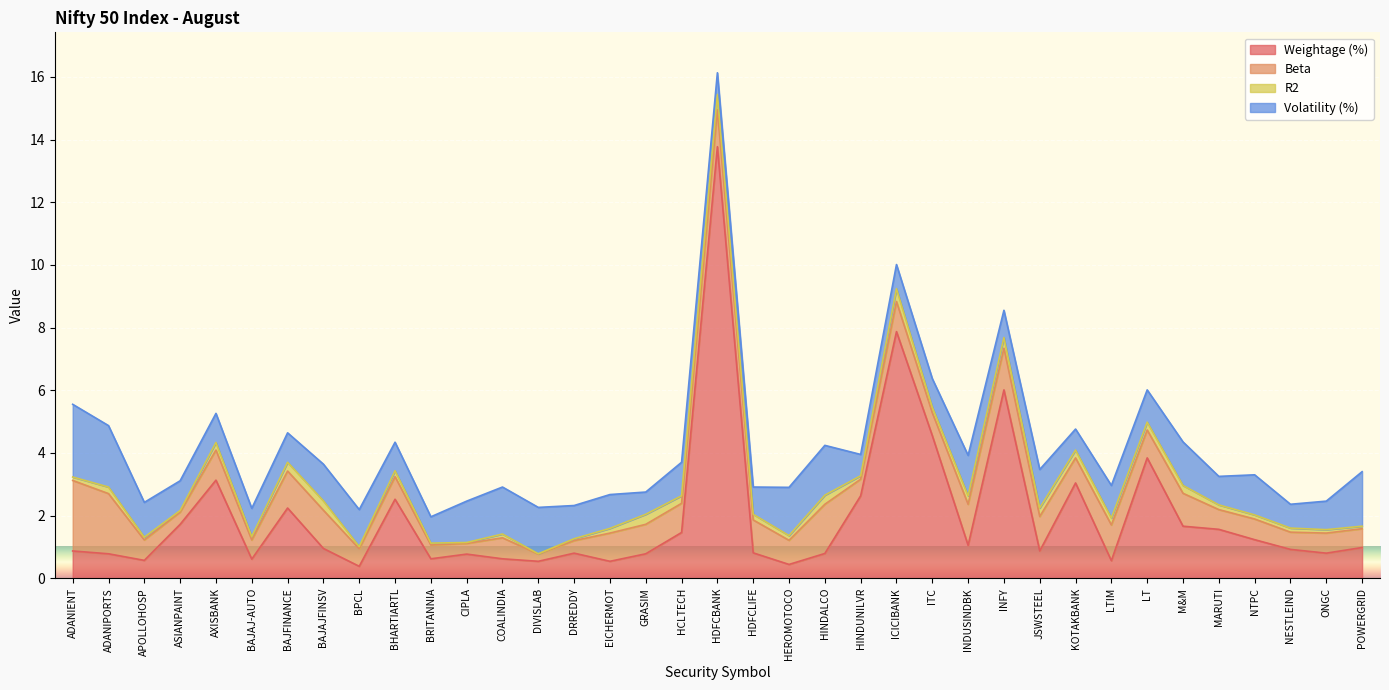

At AXISBANK, list the series in order from largest to smallest.

Weightage (%), Beta, Volatility (%), R2